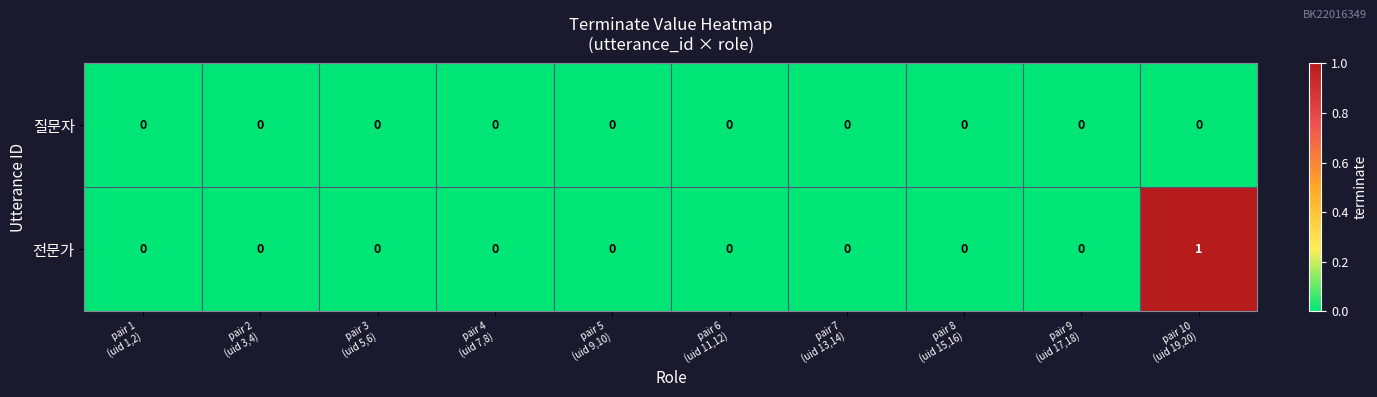

Count the 전문가 values in the range 0 to 1.

10